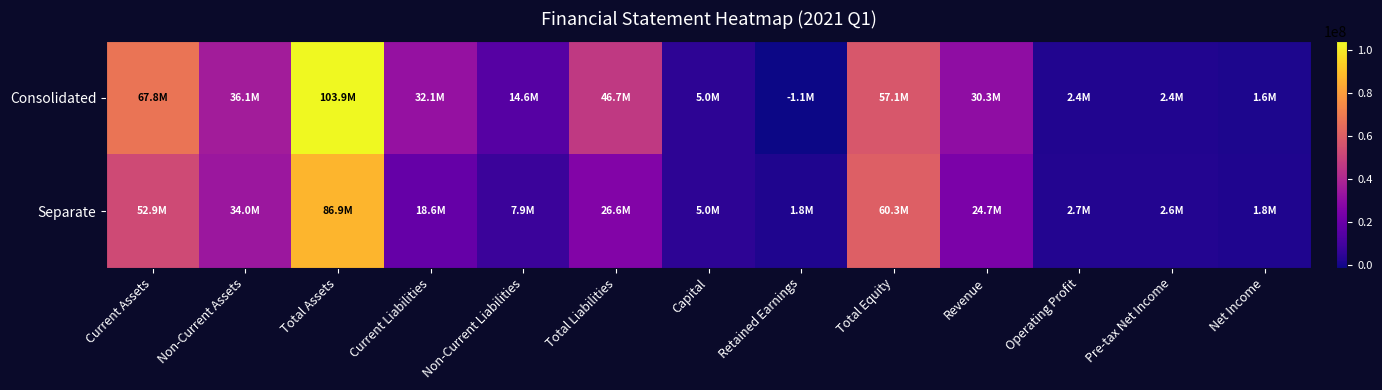

What is the greatest value displayed?

103851508